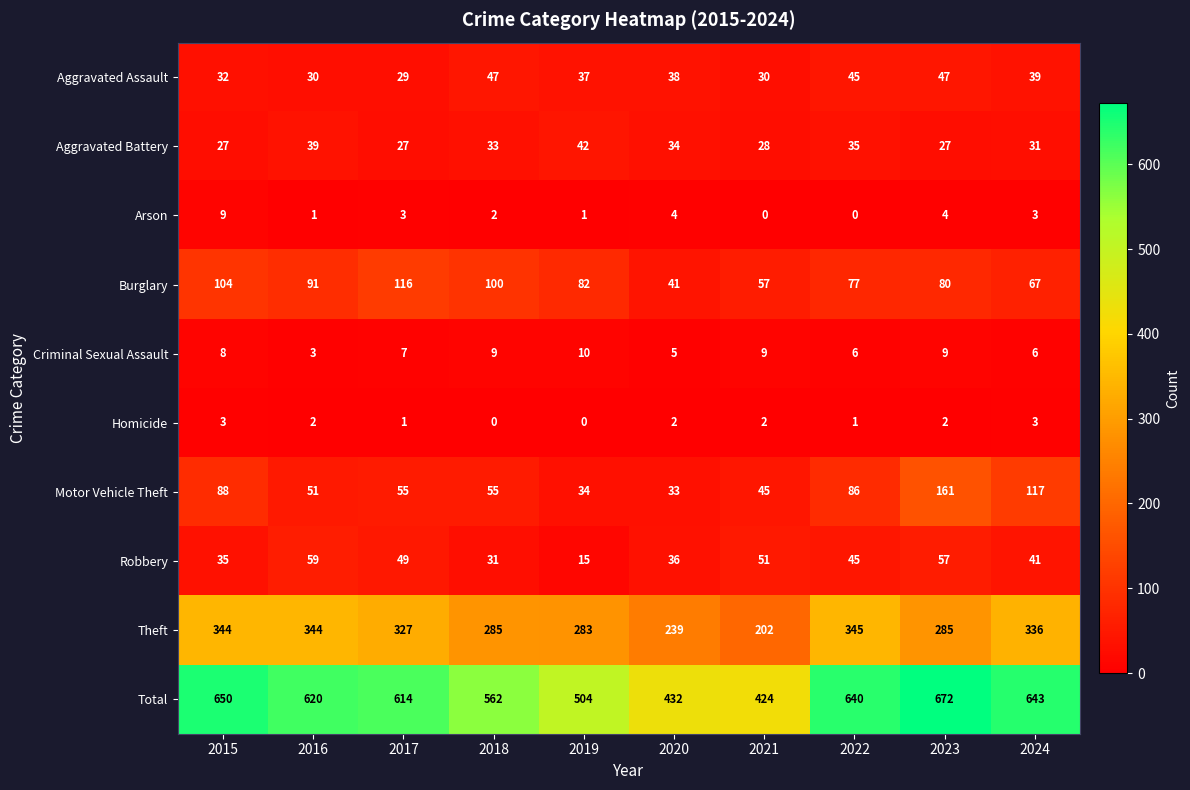

What is the maximum value for Total?

672